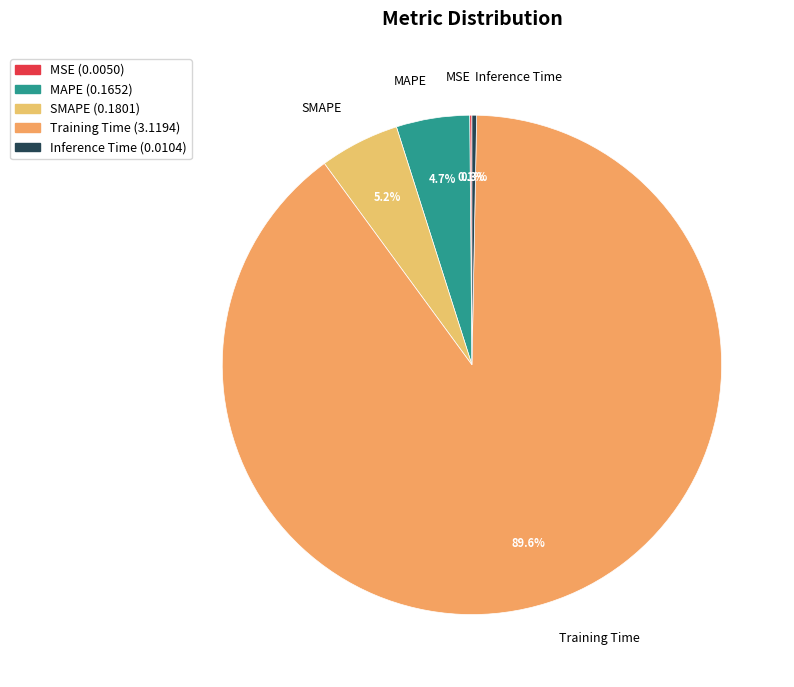

What percentage is the MAPE slice, to the nearest percent?

5%